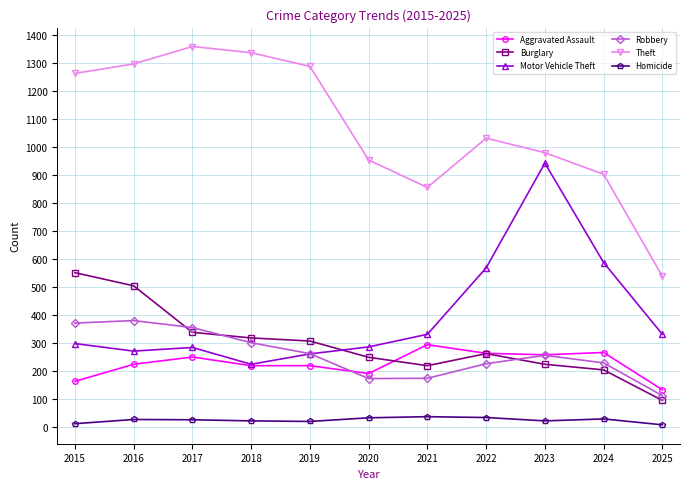

How many lines are shown in the chart?

6